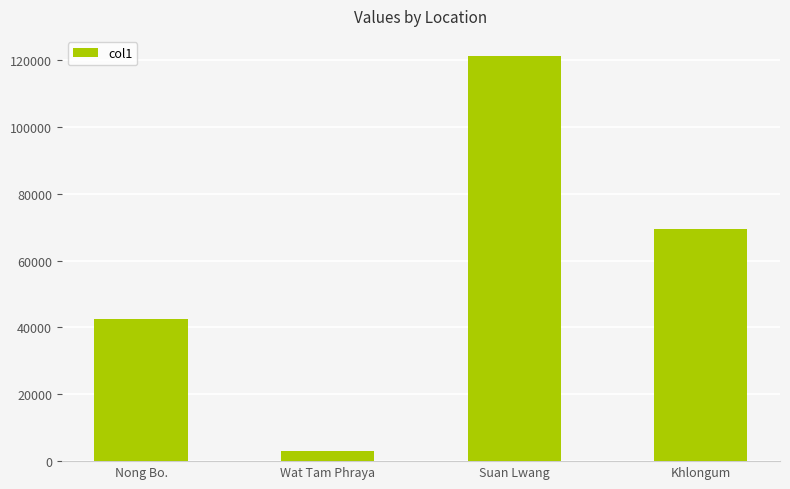

At which category does the chart reach its minimum across all series?

Wat Tam Phraya